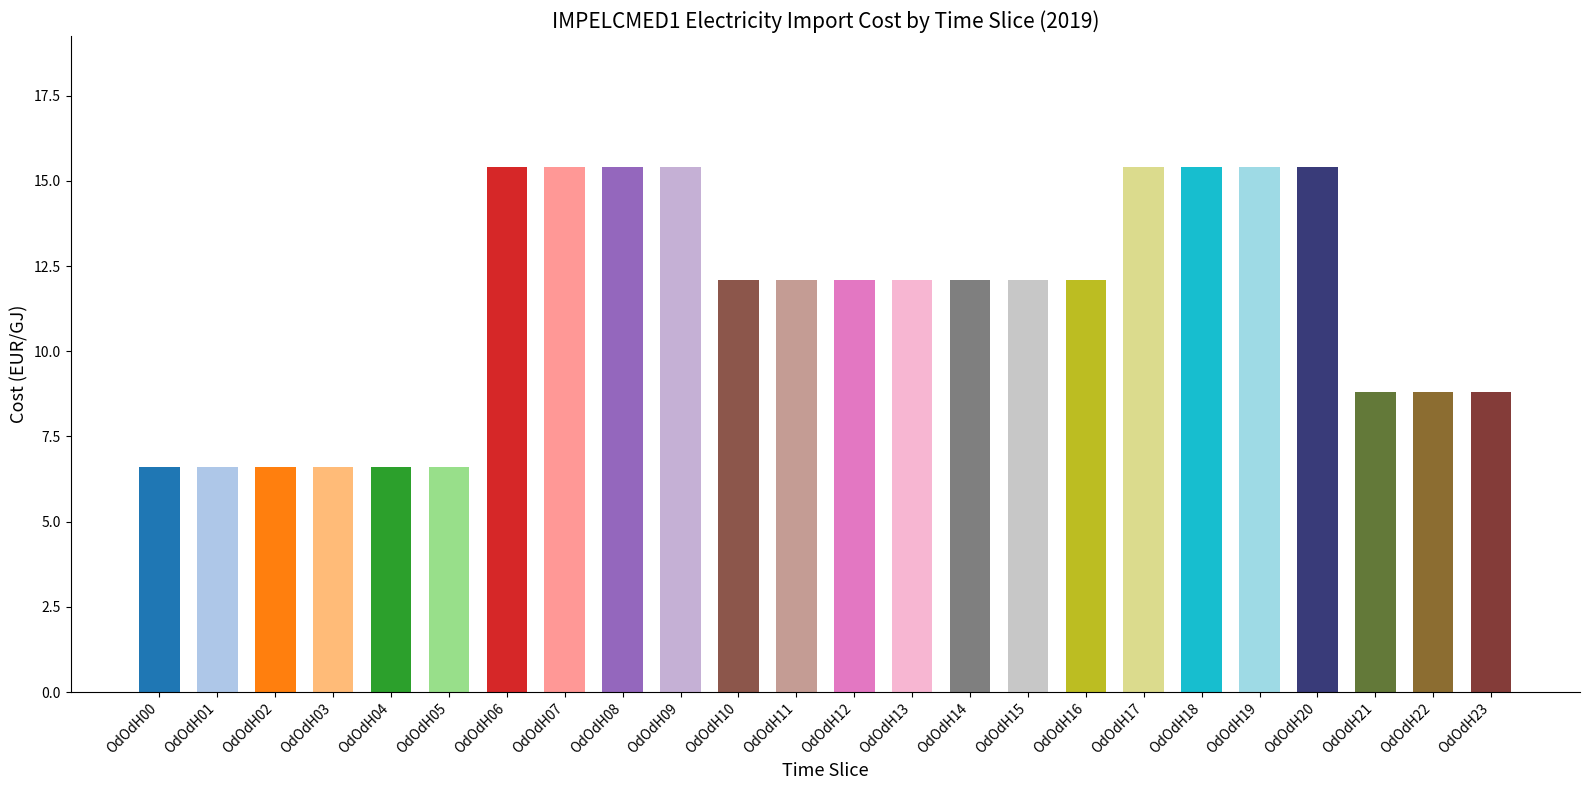

The chart shows a value of 27.1 at OdOdH19. True or false?

False